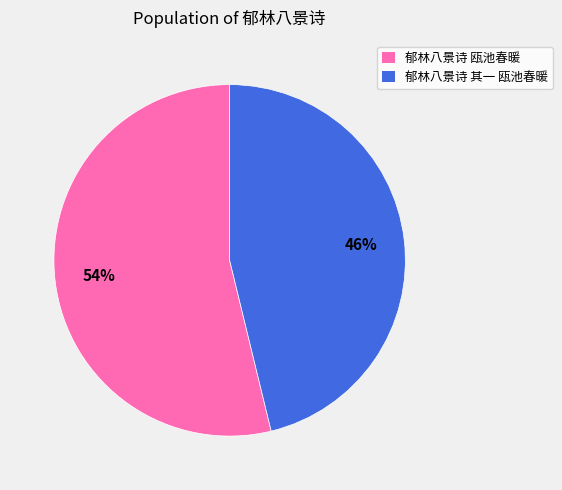

Which slice is the largest?

郁林八景诗 瓯池春暖